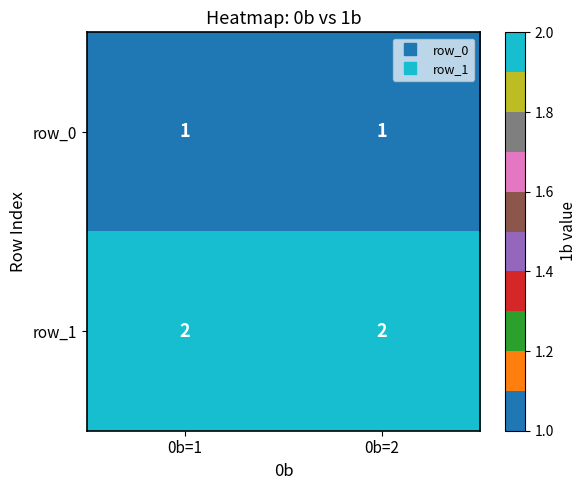

What is the sum of all row_0 values?

2